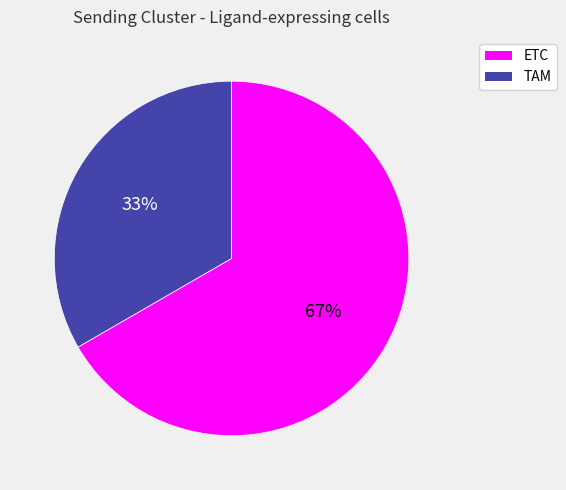

Which slice is the smallest?

TAM